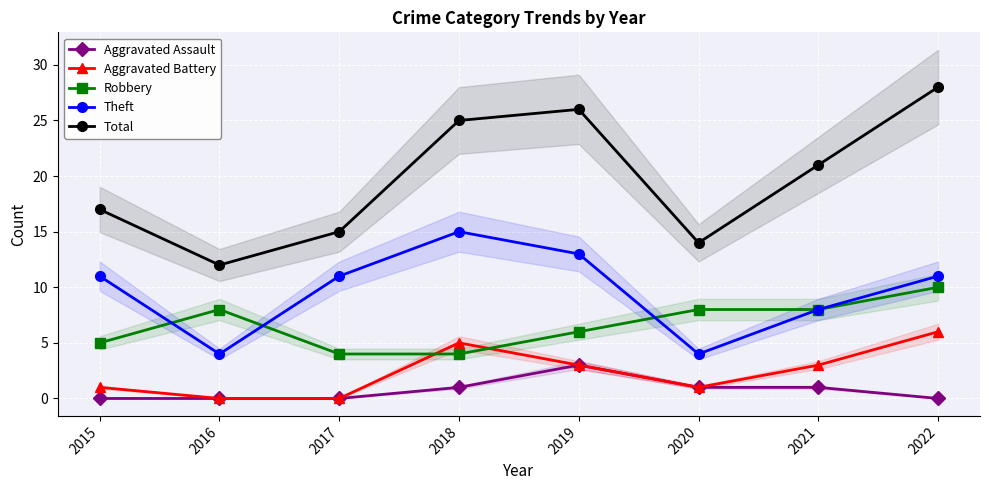

What is the total value across all series at 2022?

55